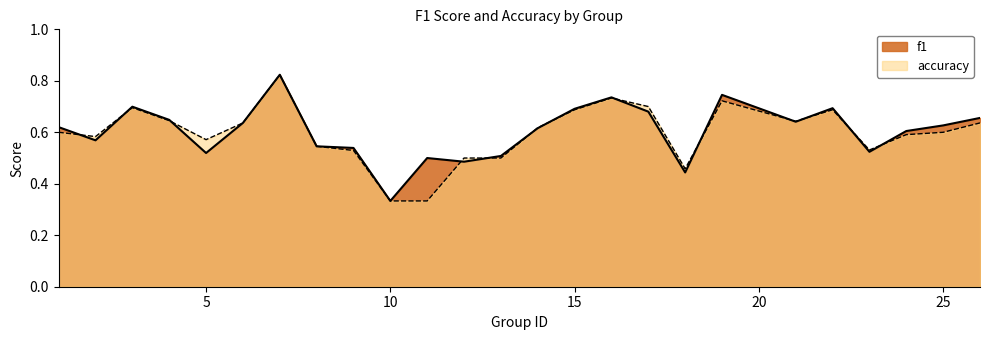

Where do accuracy and f1 first cross each other?

1 and 2